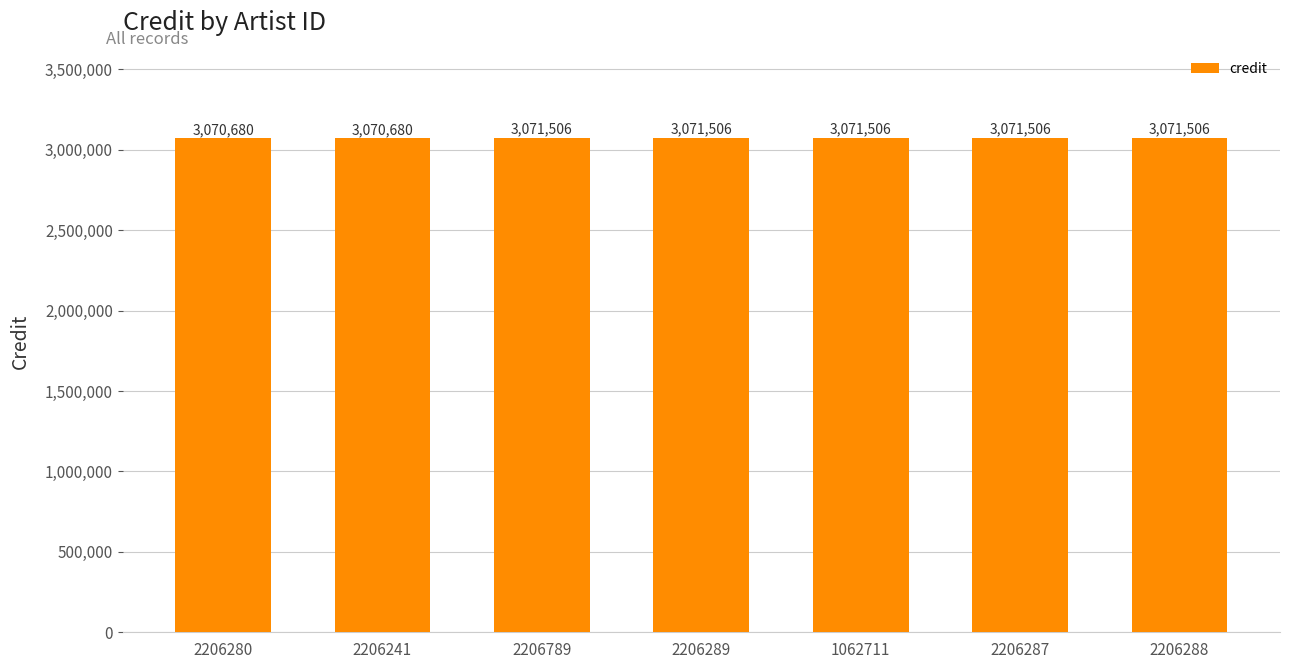

How many values are below 3071506?

2